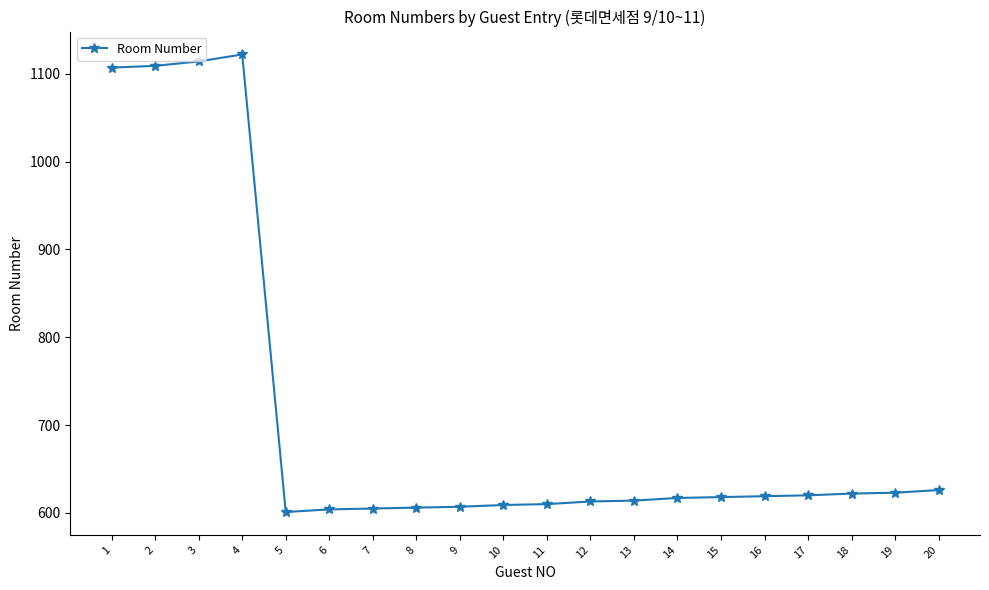

How many lines are shown in the chart?

1